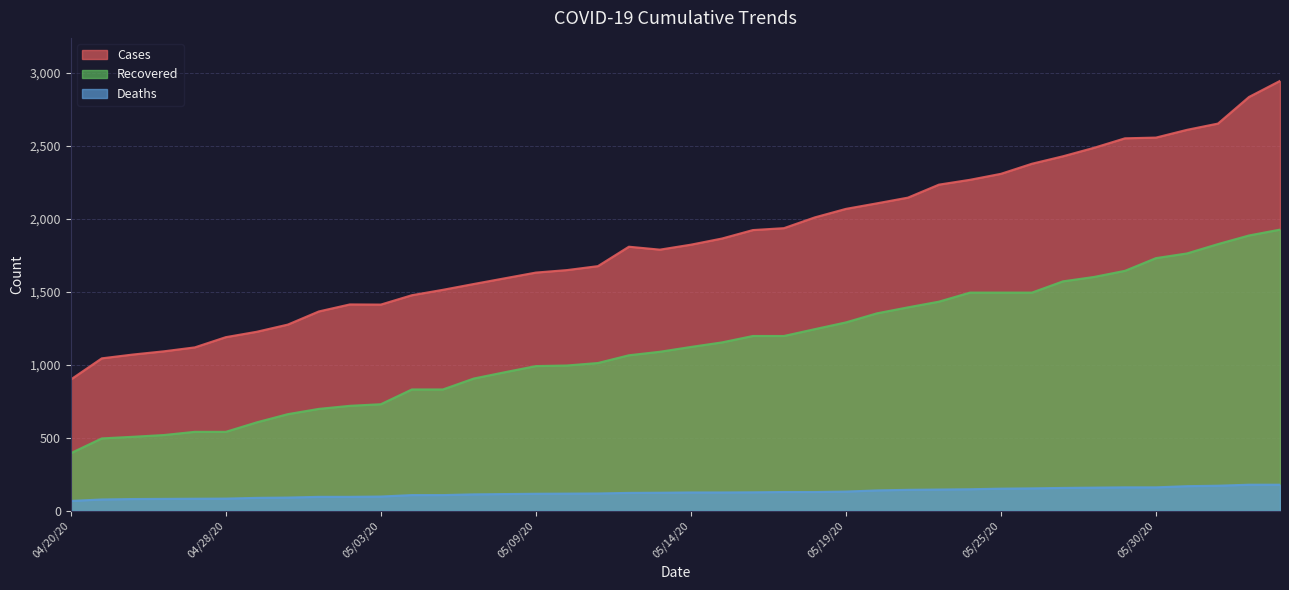

List the series in order of their overall mean, lowest first.

Deaths, Recovered, Cases